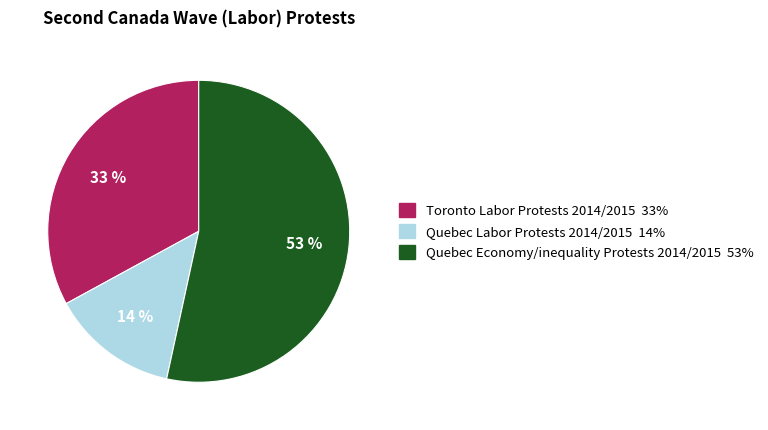

To the nearest percent, what is the difference between the Quebec Economy/inequality Protests 2014/2015 and Toronto Labor Protests 2014/2015 slice percentages?

20%